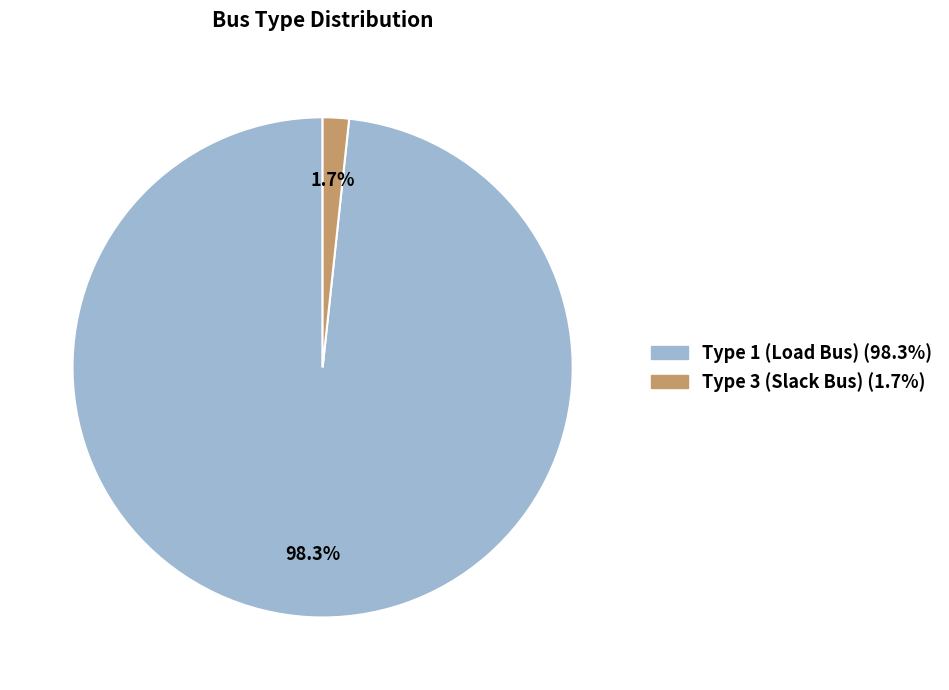

Is there any slice that represents more than half of the pie?

Yes